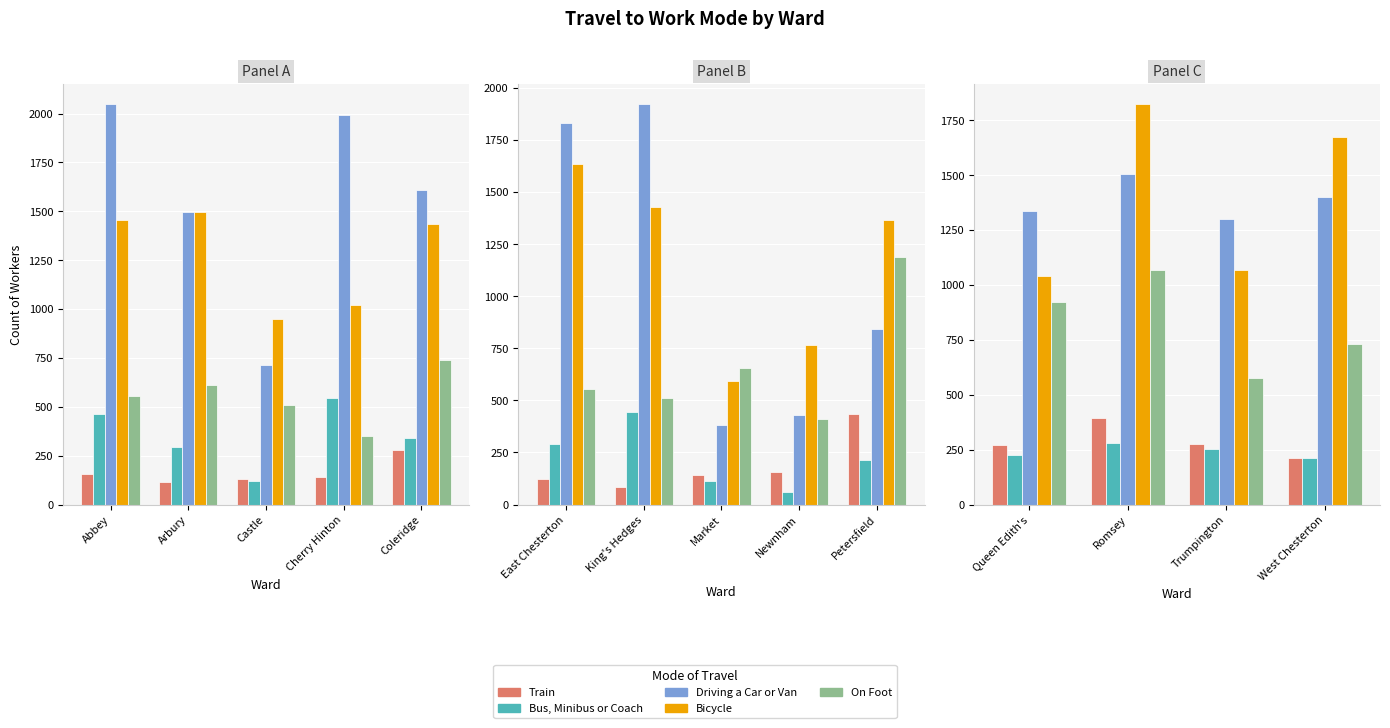

How many series are shown in this chart?

5